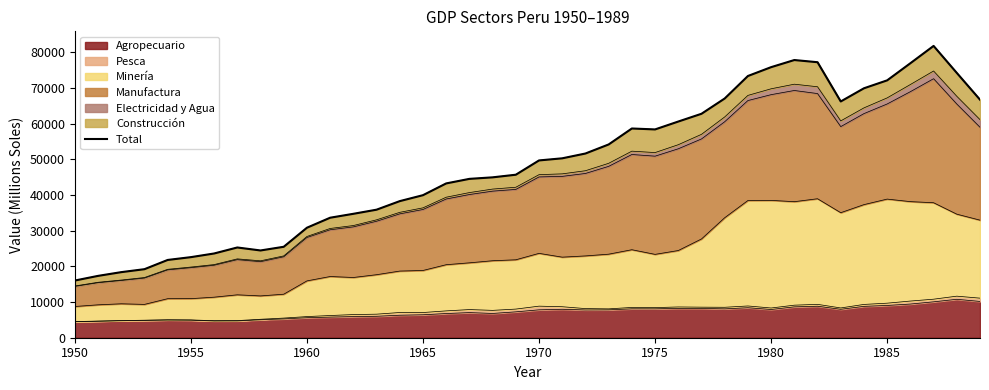

The value of Agropecuario at 1955 is 4922. True or false?

True